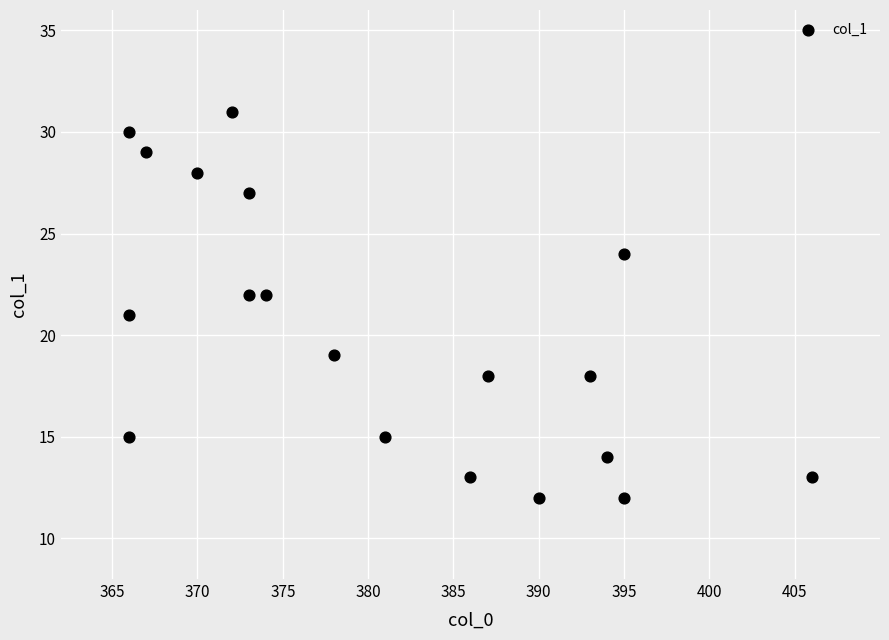

What is the range of Y values (max minus min)?

19